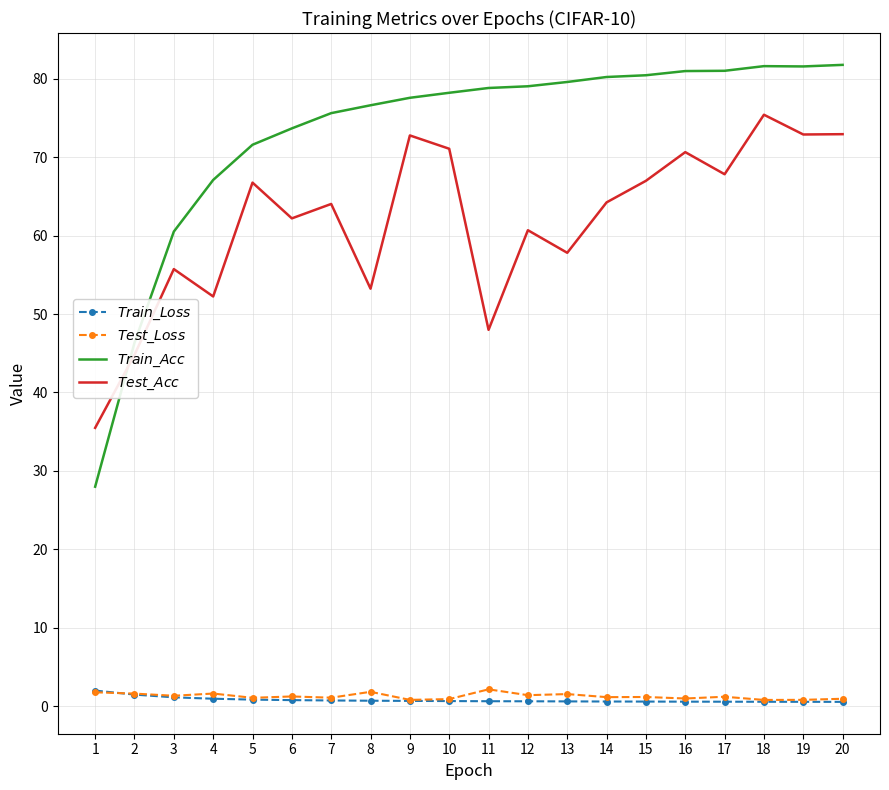

True or false: $Train\_Acc$ and $Train\_Loss$ cross at least once.

False